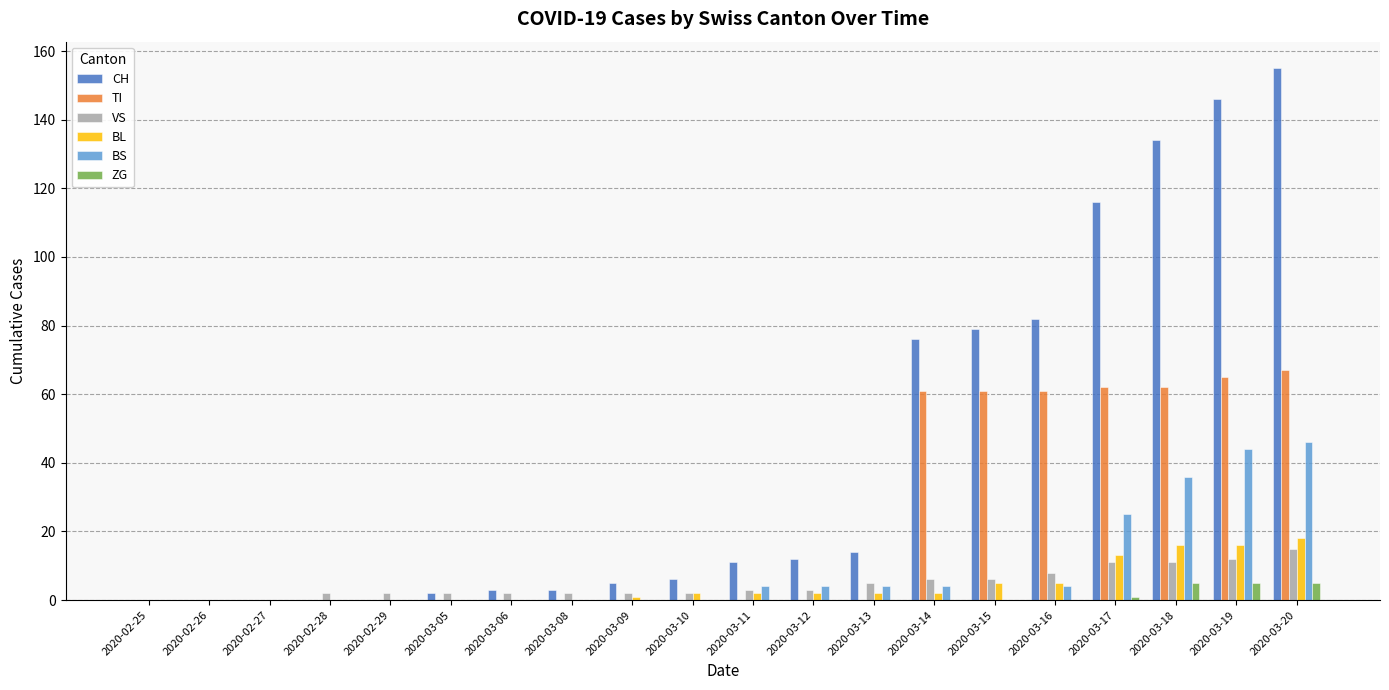

At which category is the sum across all series the highest?

2020-03-20